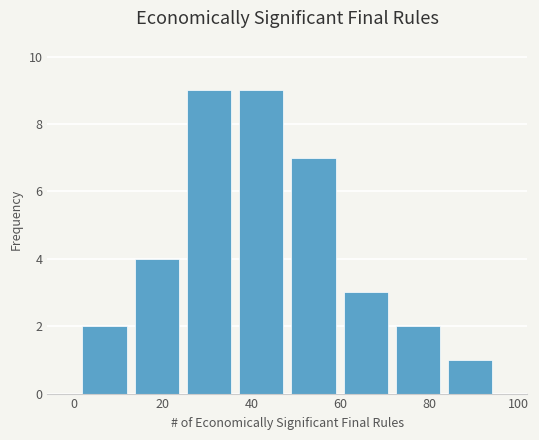

Reading left to right, list every bar in this chart as the range it spans on the x-axis followed by its height. Neither the bar edges nor the heights are printed on the chart, so give them approximately, as read against the axes.

2 to 12: 2
12 to 24: 4
24 to 36: 9
36 to 48: 9
48 to 60: 7
60 to 72: 3
72 to 84: 2
84 to 96: 1